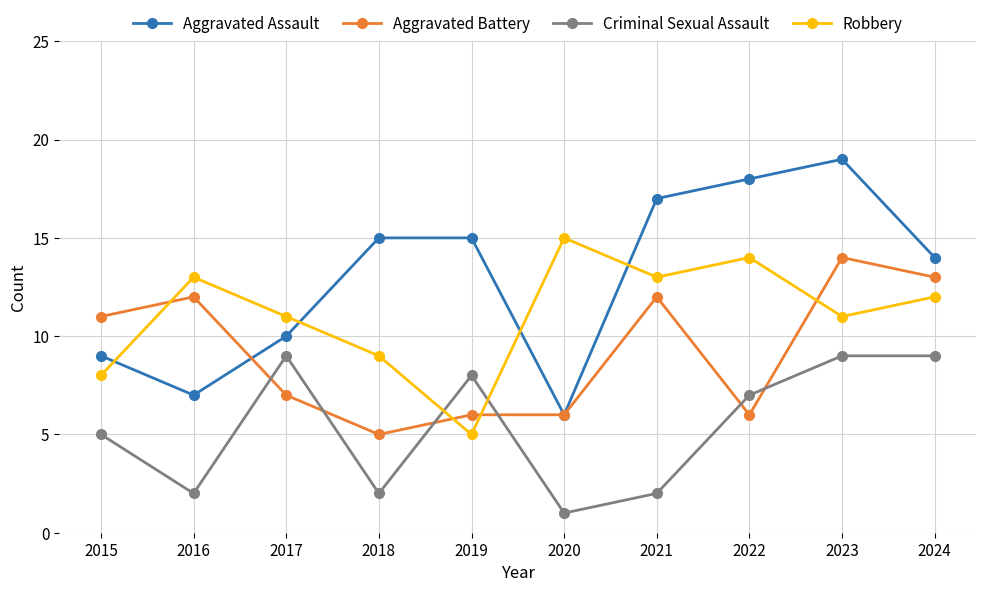

What is the difference between the Robbery values at 2018 and 2016?

4